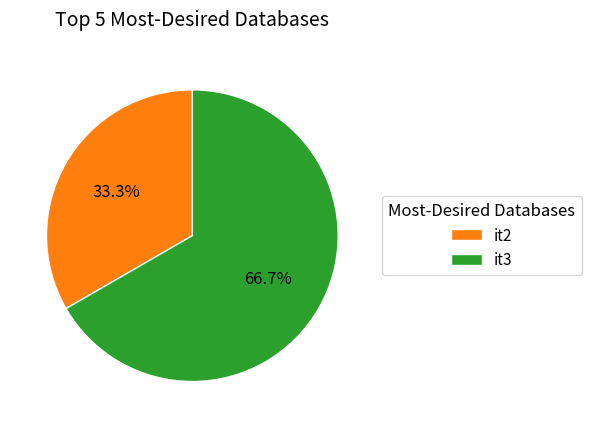

How many slices are in this pie chart?

2